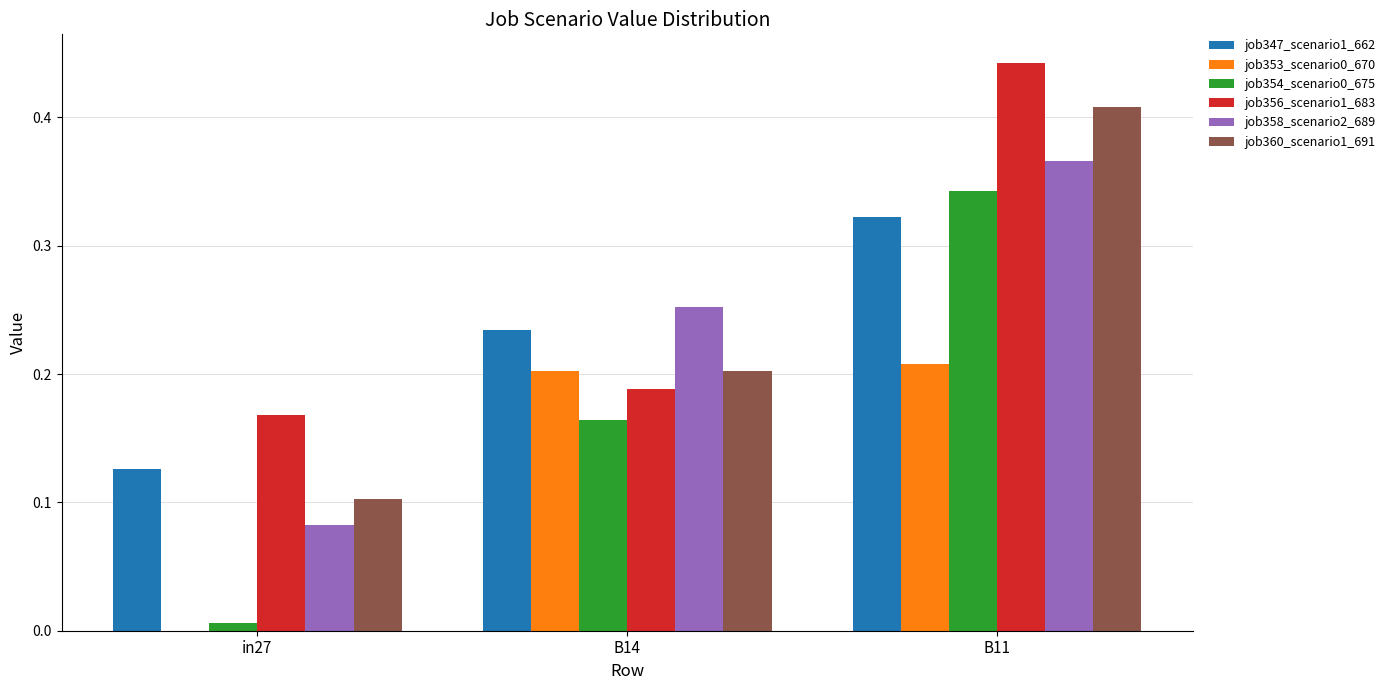

The job360_scenario1_691 series shows 0.6 at B11. True or false?

False